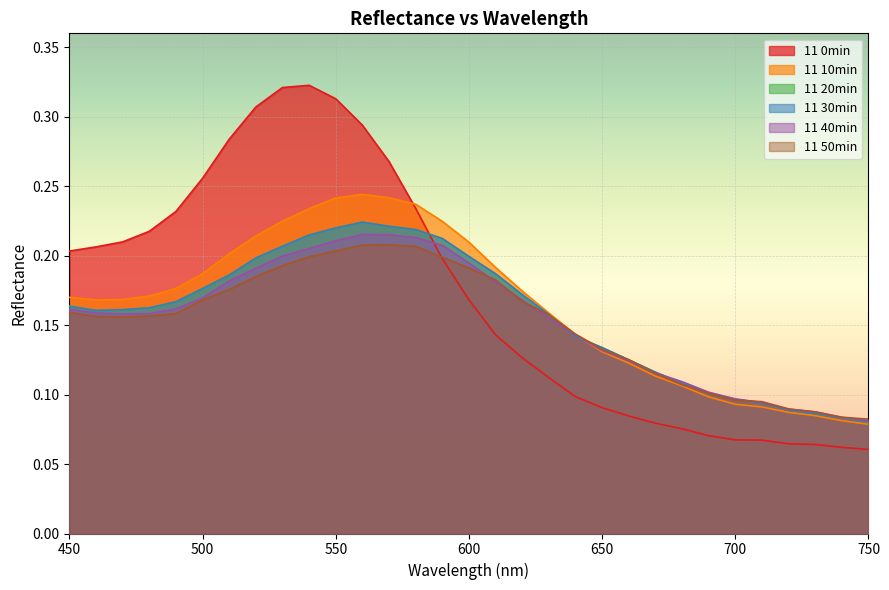

The 11 50min series shows 0.1 at 520. True or false?

False